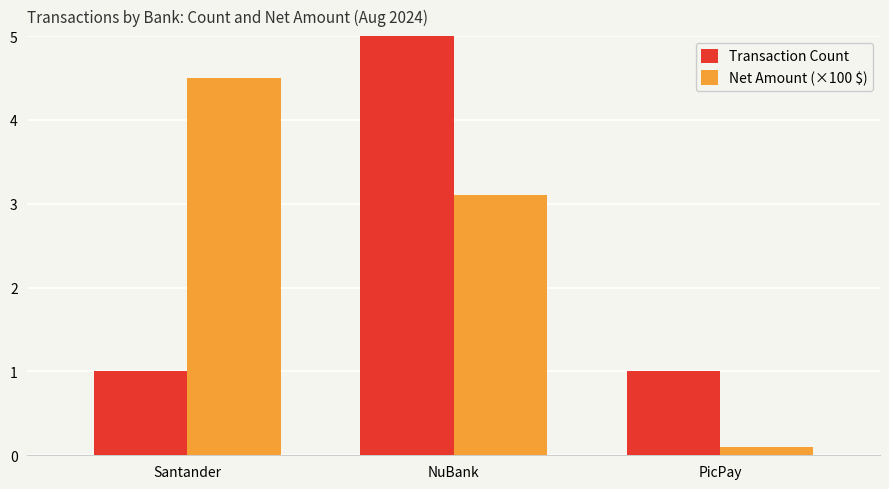

How many bars are there in each group?

2